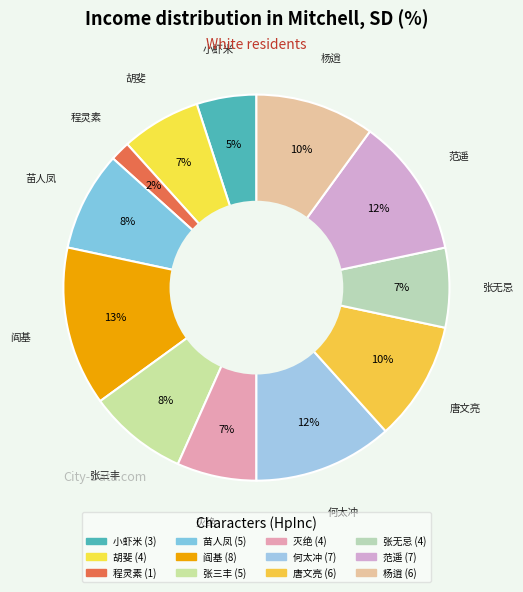

Is there any slice that represents more than half of the pie?

No